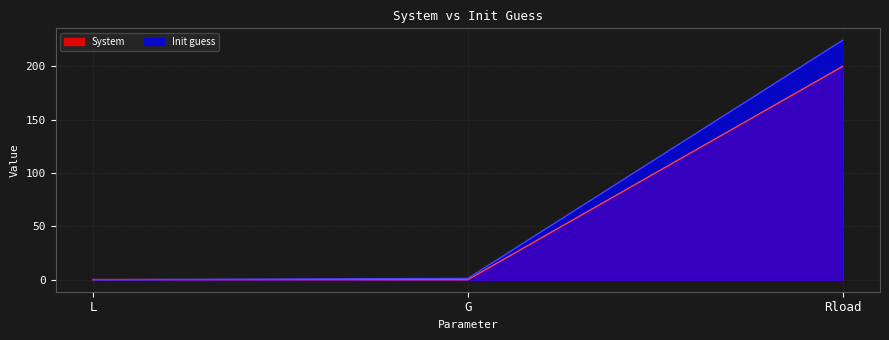

Does the chart display data point markers on the line(s)?

No